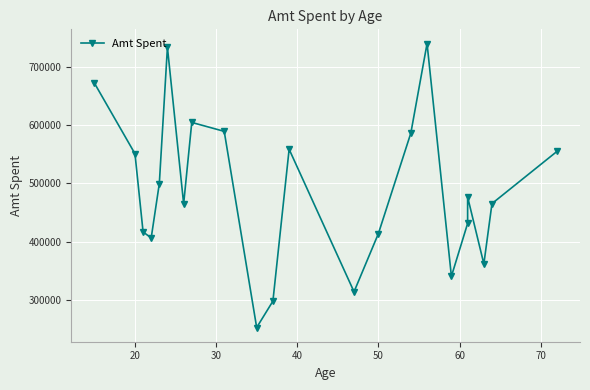

What is the change in value from 30 to 10?

-118588